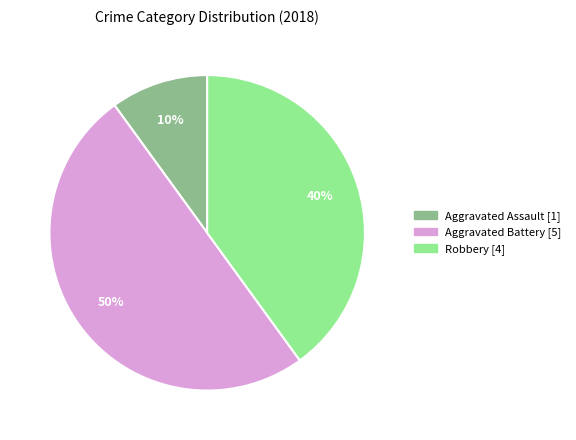

To the nearest percent, what is the difference between the largest and smallest slice percentages?

40%